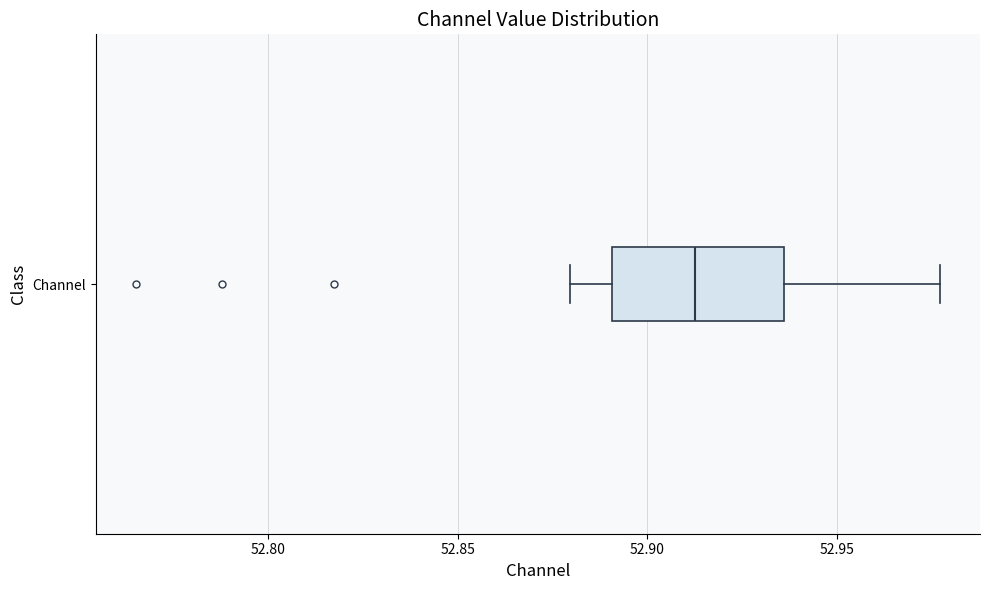

Transcribe this box plot: give where the median line is, the range the box spans, and where the two whiskers end, as read against the x-axis. The values are not printed on the chart, so give them approximately, as read against the axis.

median 52.915, box 52.890 to 52.935, whiskers 52.880 to 52.975